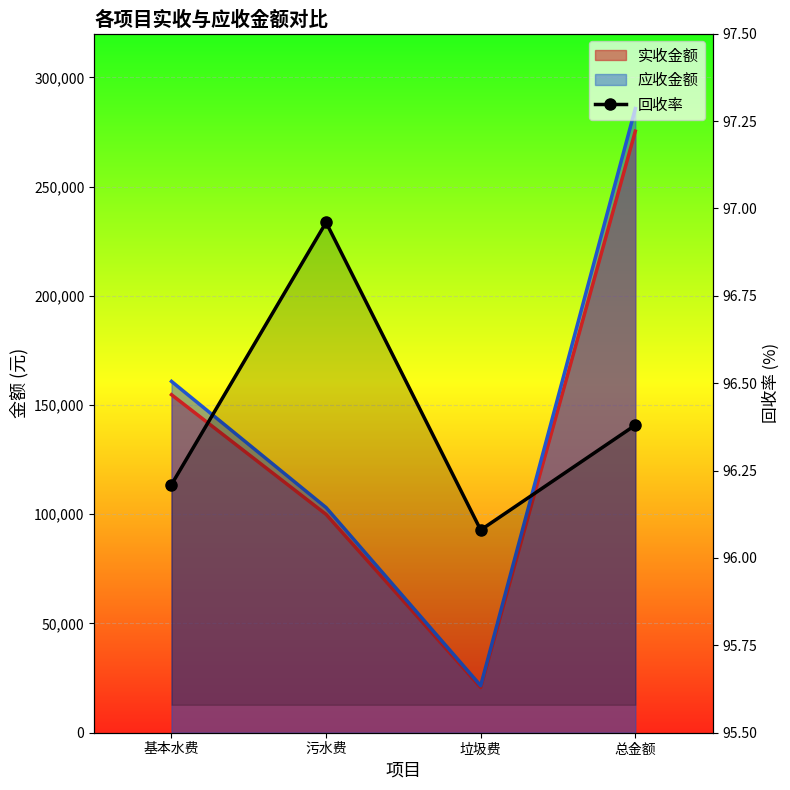

What is the change in value from 污水费 to 垃圾费?

-0.9